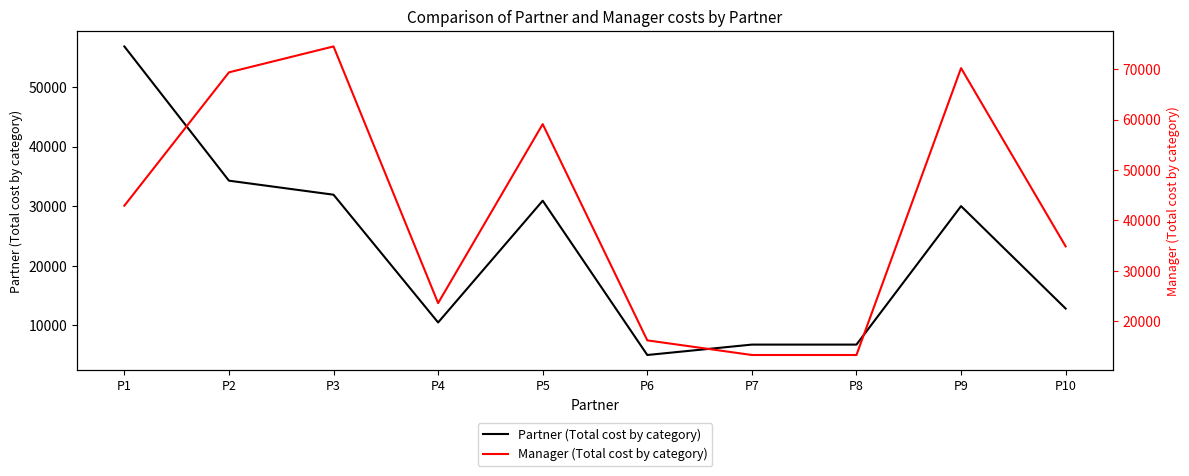

Reading left to right, list all the values displayed in this chart.

Partner (Total cost by category): P1=56784	P2=34272	P3=31920	P4=10494	P5=30912	P6=5040	P7=6784	P8=6784	P9=30005	P10=12826
Manager (Total cost by category): P1=42919	P2=69390	P3=74530	P4=23584	P5=59110	P6=16191	P7=13288	P8=13288	P9=70227	P10=34848